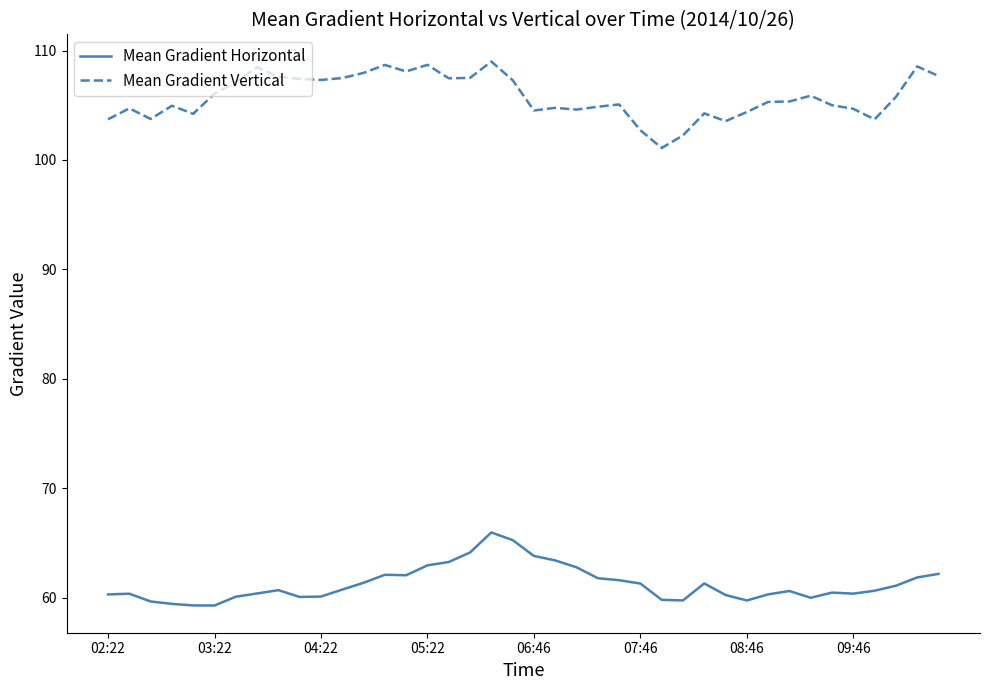

List the series in order of their overall mean, lowest first.

Mean Gradient Horizontal, Mean Gradient Vertical